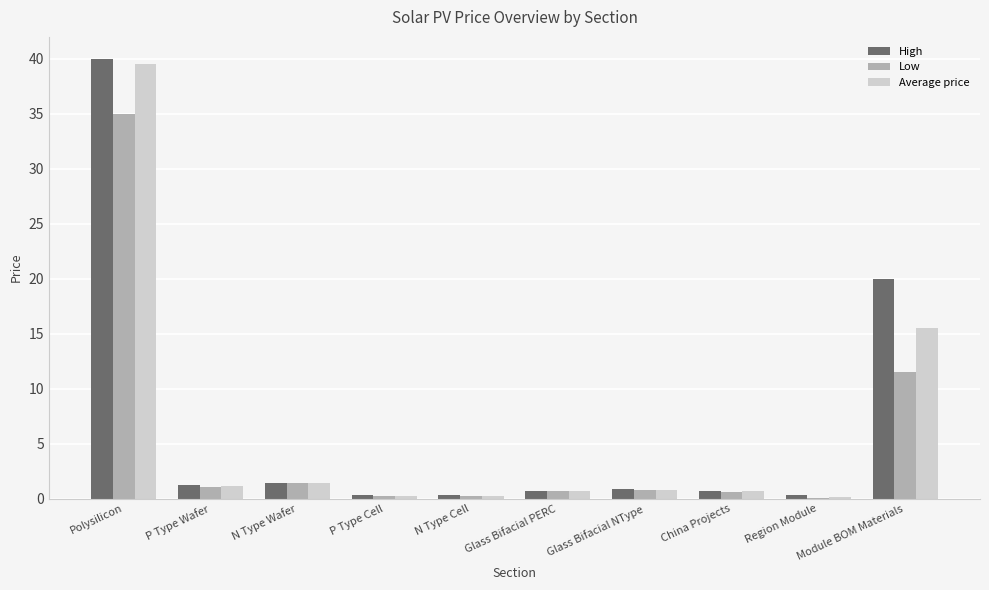

What are all the series names shown in the legend?

High, Low, Average price